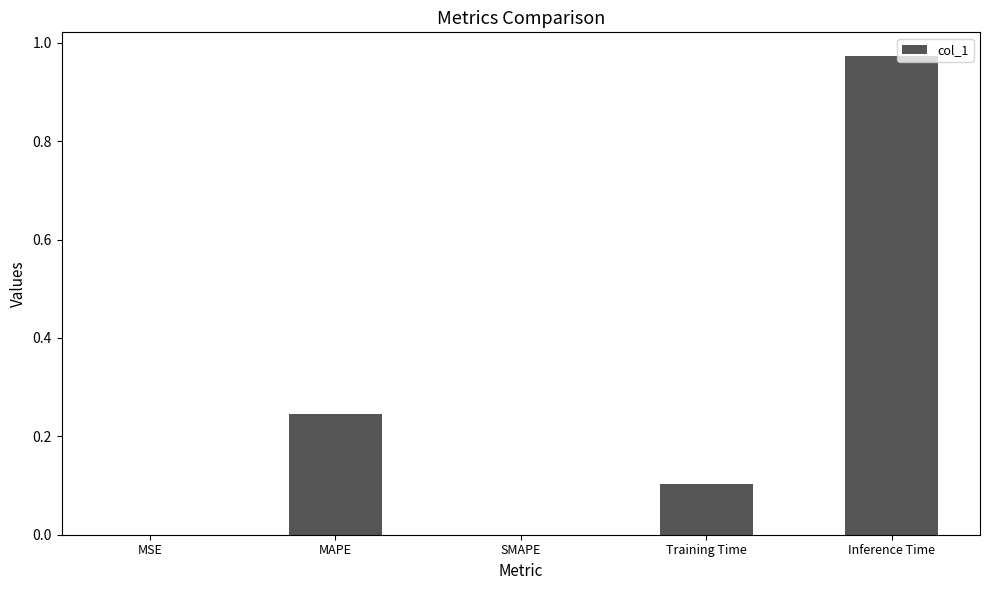

What is the sum of all values?

1.3